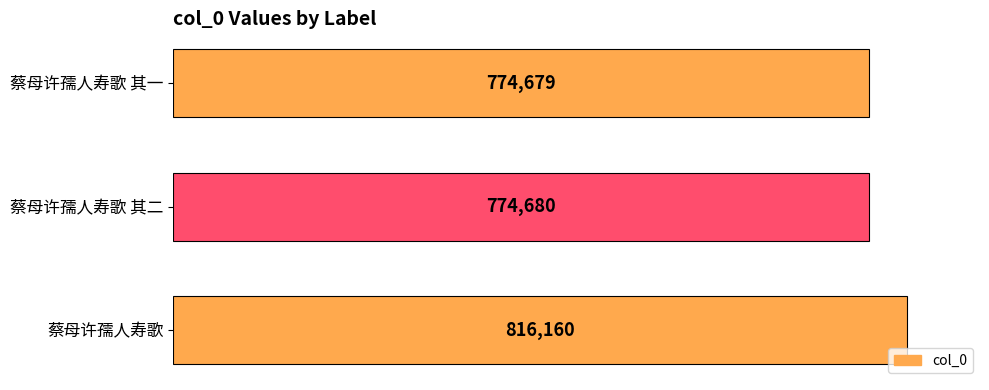

What is the sum of all values?

2365519